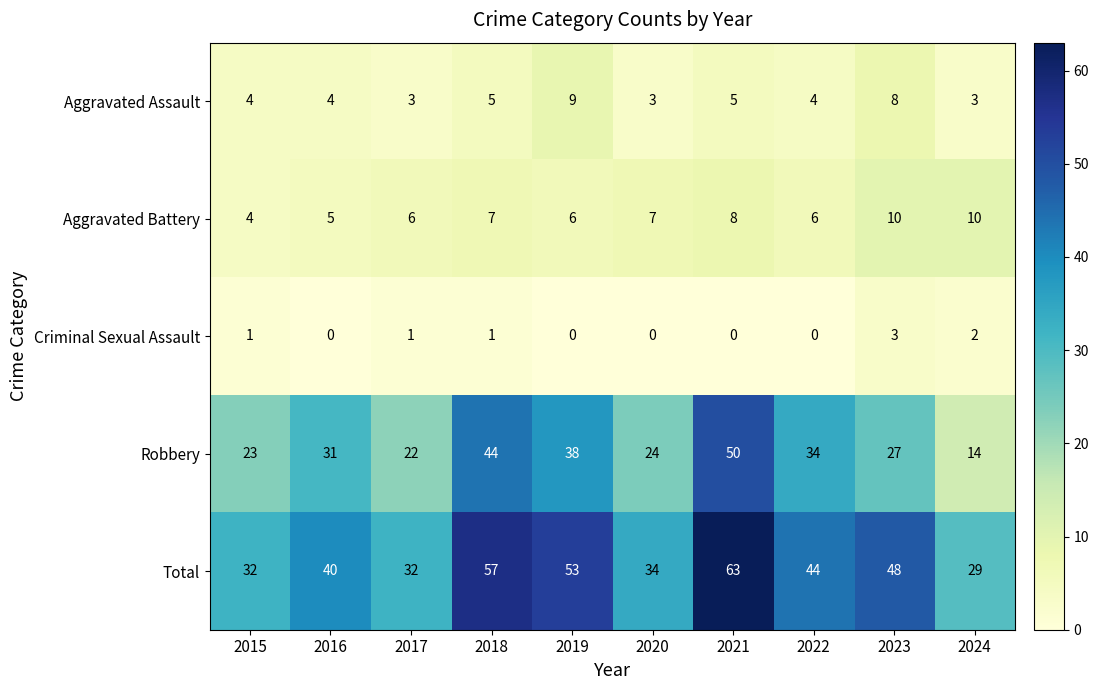

What is the sum of all Aggravated Battery values?

69